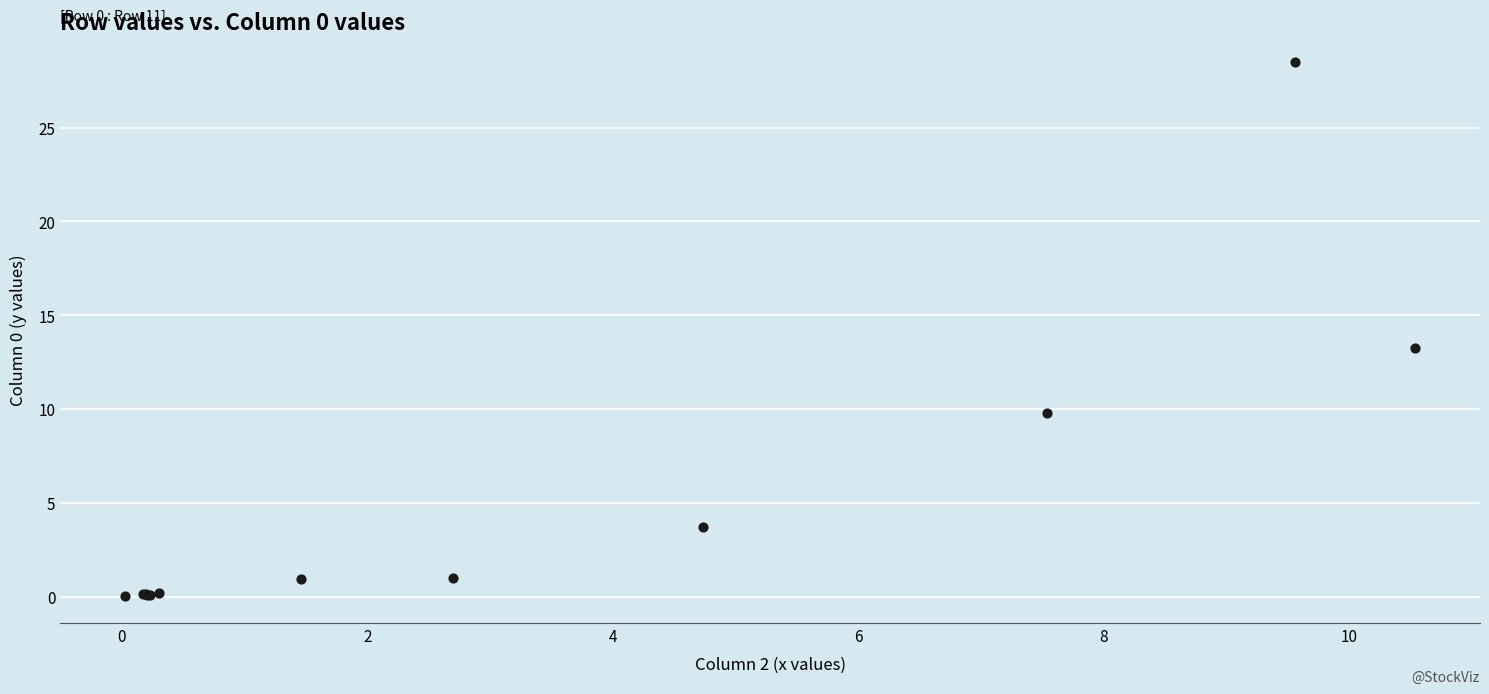

What Y value in the scatter plot is closest to 14?

13.3